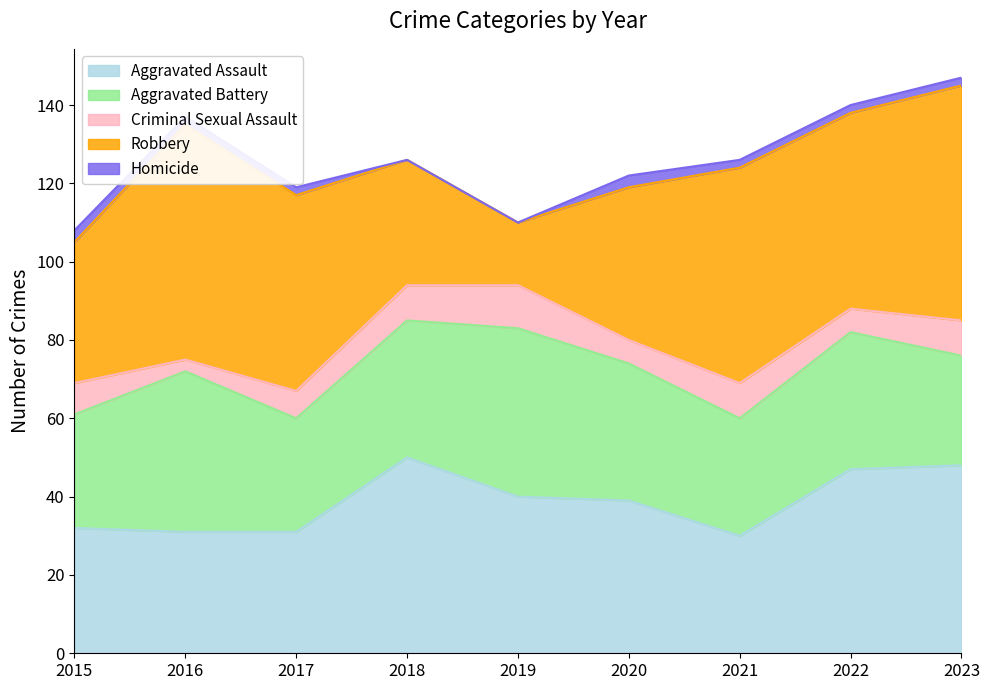

Reading left to right, transcribe all the data shown in this chart.

Aggravated Assault: 2015=32	2016=31	2017=31	2018=50	2019=40	2020=39	2021=30	2022=47	2023=48
Aggravated Battery: 2015=29	2016=41	2017=29	2018=35	2019=43	2020=35	2021=30	2022=35	2023=28
Criminal Sexual Assault: 2015=8	2016=3	2017=7	2018=9	2019=11	2020=6	2021=9	2022=6	2023=9
Robbery: 2015=36	2016=60	2017=50	2018=32	2019=16	2020=39	2021=55	2022=50	2023=60
Homicide: 2015=3	2016=2	2017=2	2018=0	2019=0	2020=3	2021=2	2022=2	2023=2